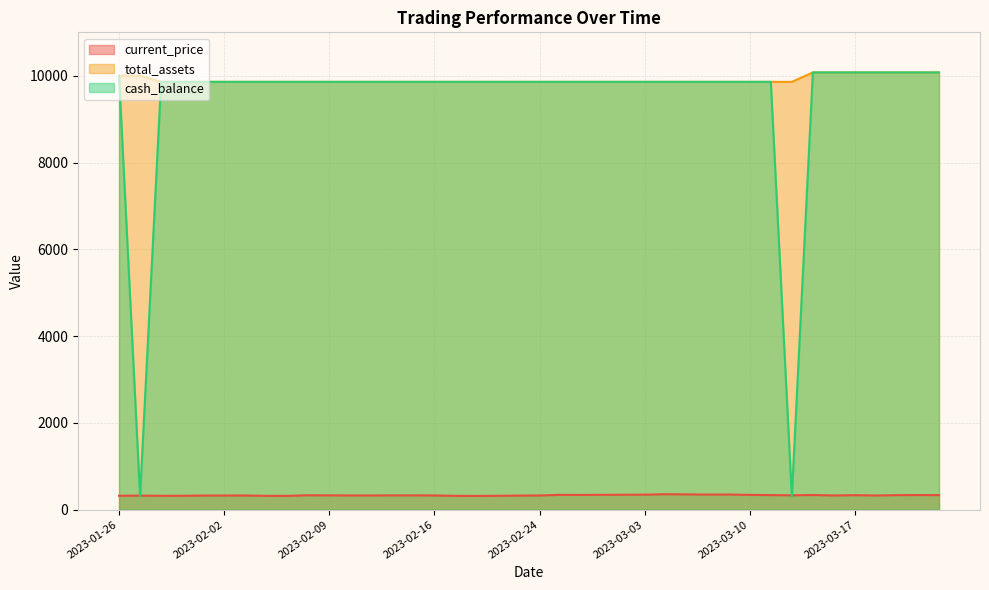

The cash_balance series shows 111.7 at 2023-03-14. True or false?

False